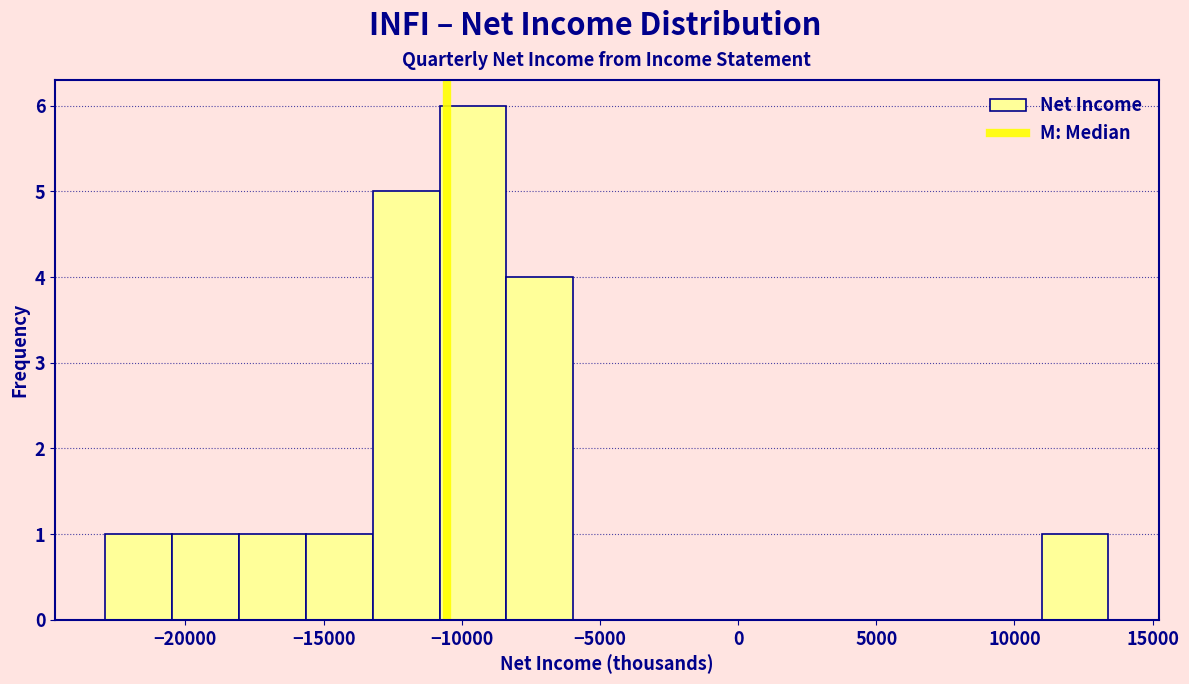

Reading left to right, transcribe this chart: for each bar, give the range it covers on the x-axis and its height. Neither the bar edges nor the heights are printed on the chart, so give them approximately, as read against the axes.

-23000 to -20500: 1
-20500 to -18000: 1
-18000 to -15500: 1
-15500 to -13000: 1
-13000 to -11000: 5
-11000 to -8500: 6
-8500 to -6000: 4
-6000 to -3500: 0
-3500 to -1000: 0
-1000 to 1500: 0
1500 to 3500: 0
3500 to 6000: 0
6000 to 8500: 0
8500 to 11000: 0
11000 to 13500: 1